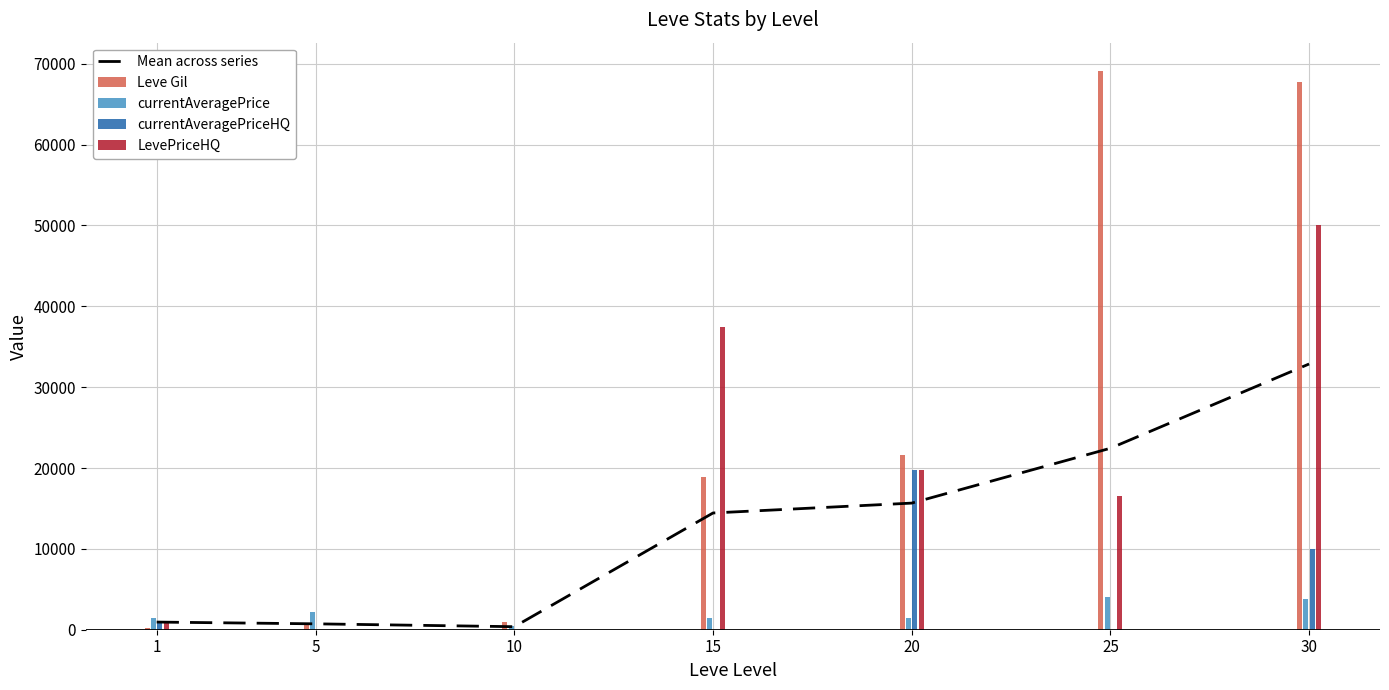

What is the difference between the highest and lowest values at 20?

20157.2